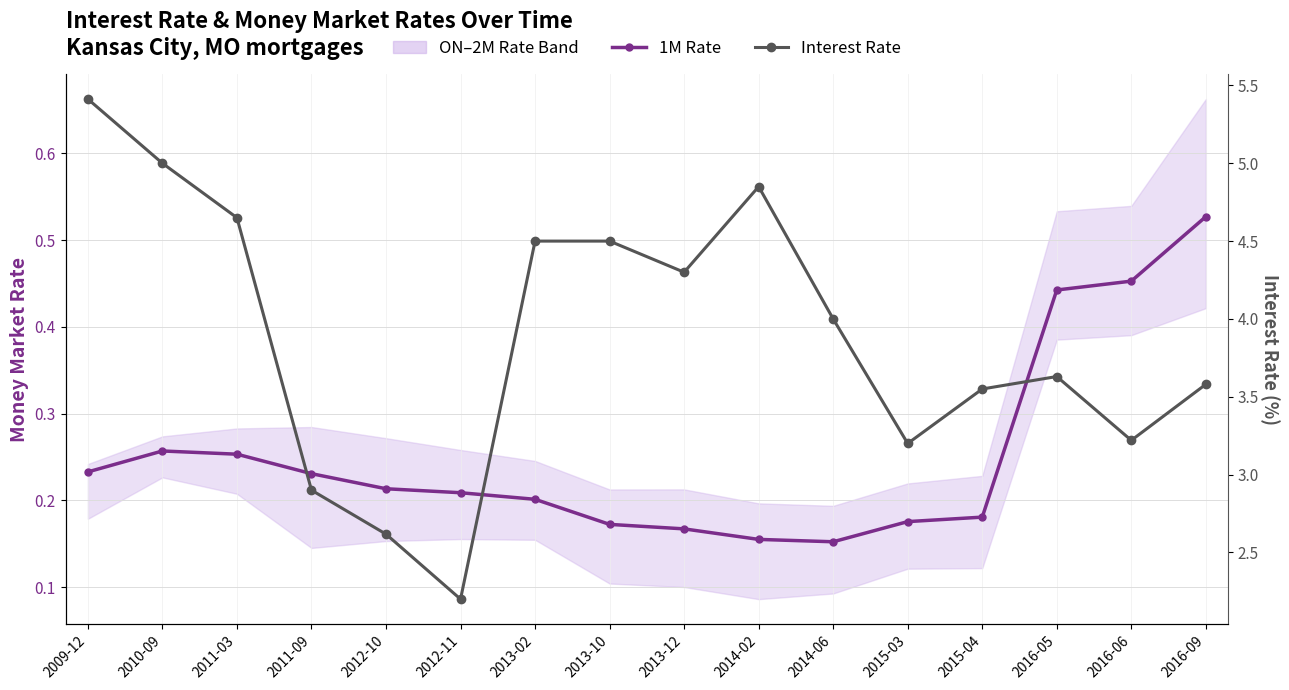

How many lines are shown in the chart?

2